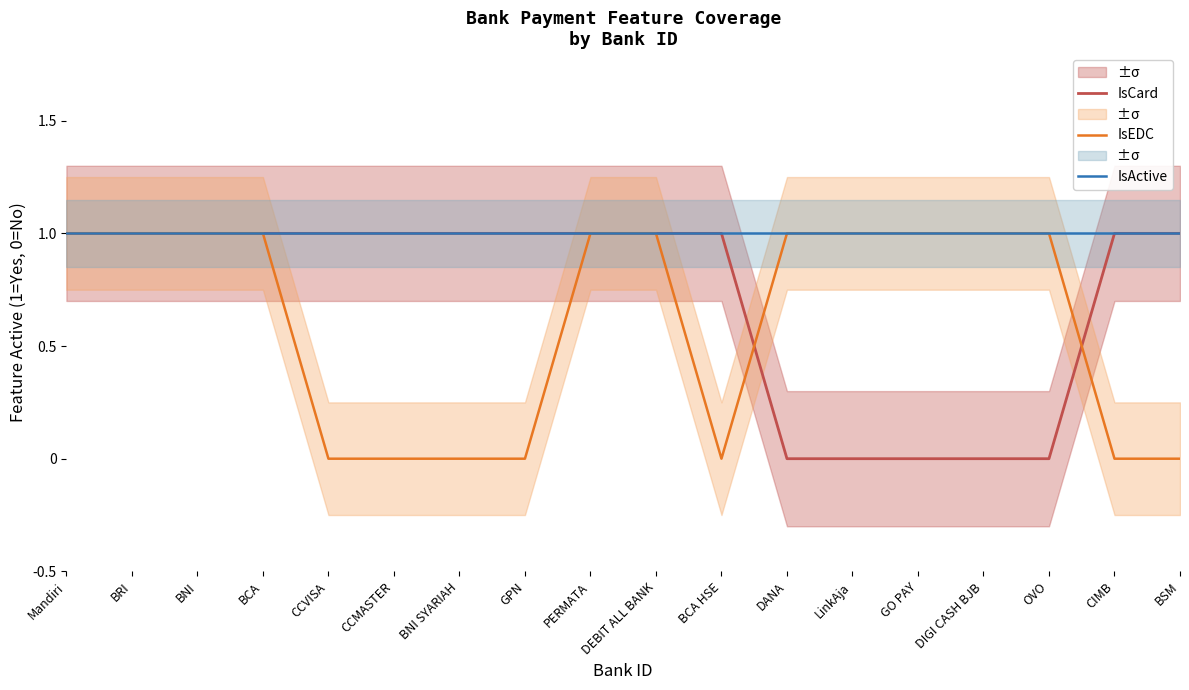

What are all the series names shown in the legend?

IsCard, IsEDC, IsActive